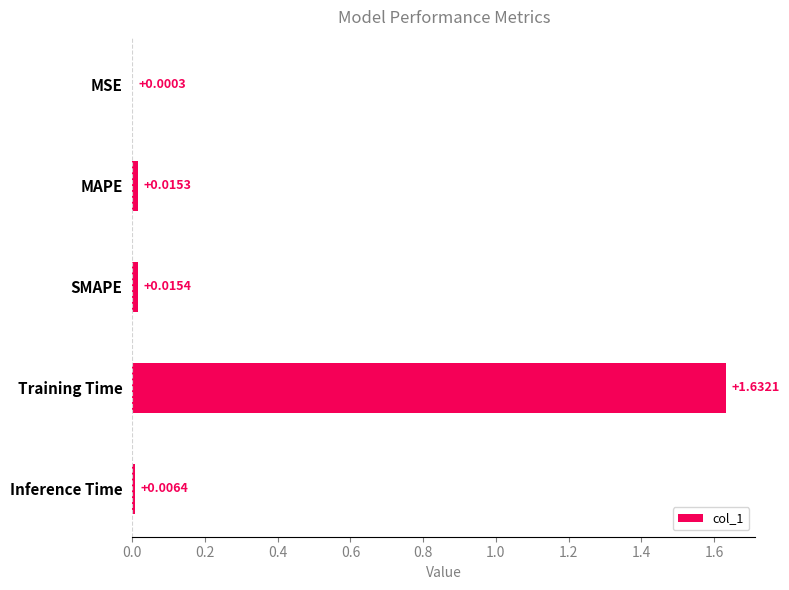

What is the sum of all values?

1.7